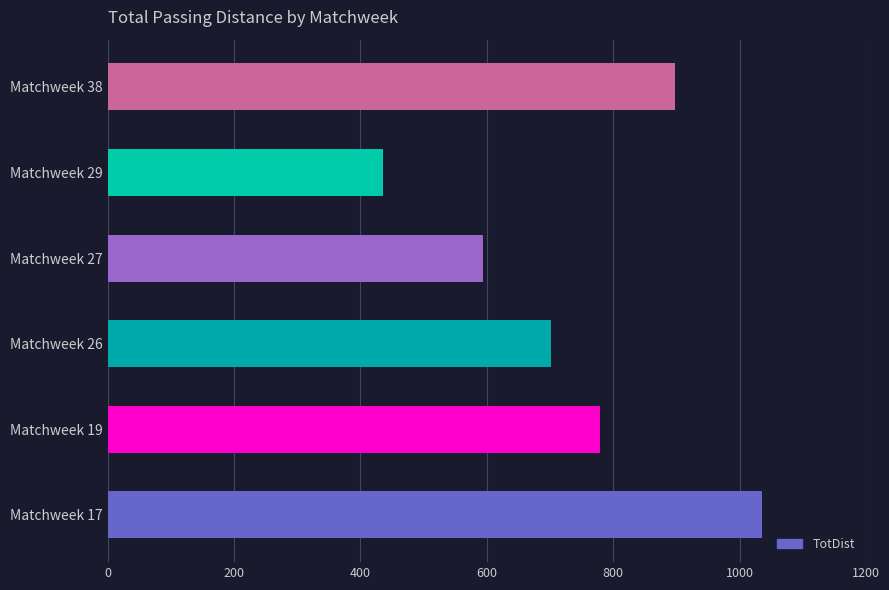

What is the sum of the values at Matchweek 19 and Matchweek 26?

1481